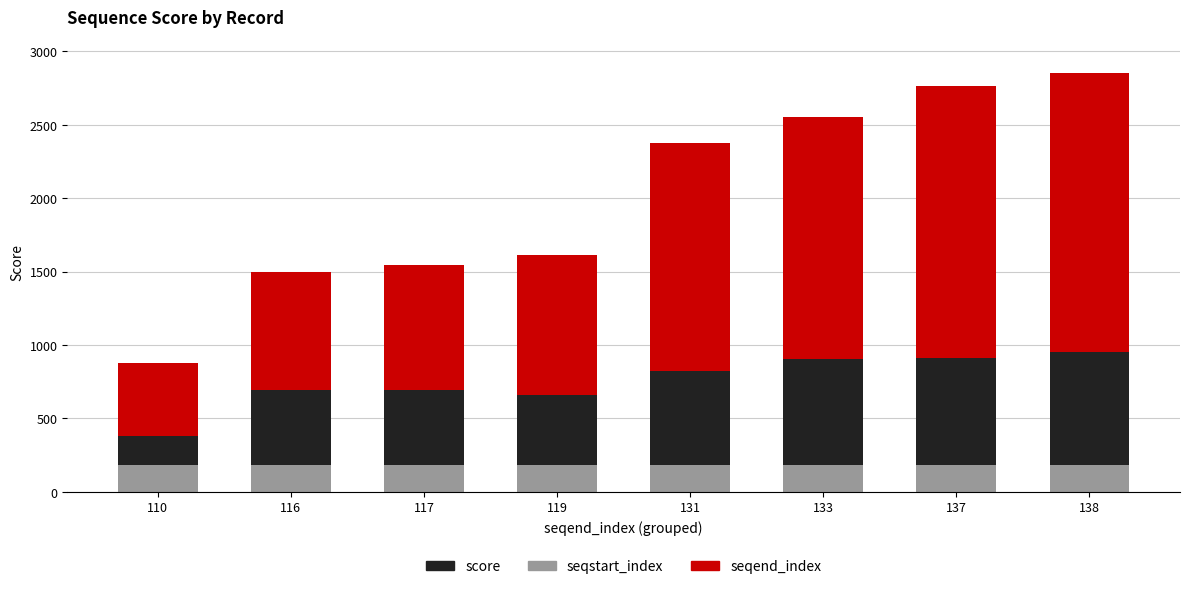

What is the total value across all series at 138?

2850.0